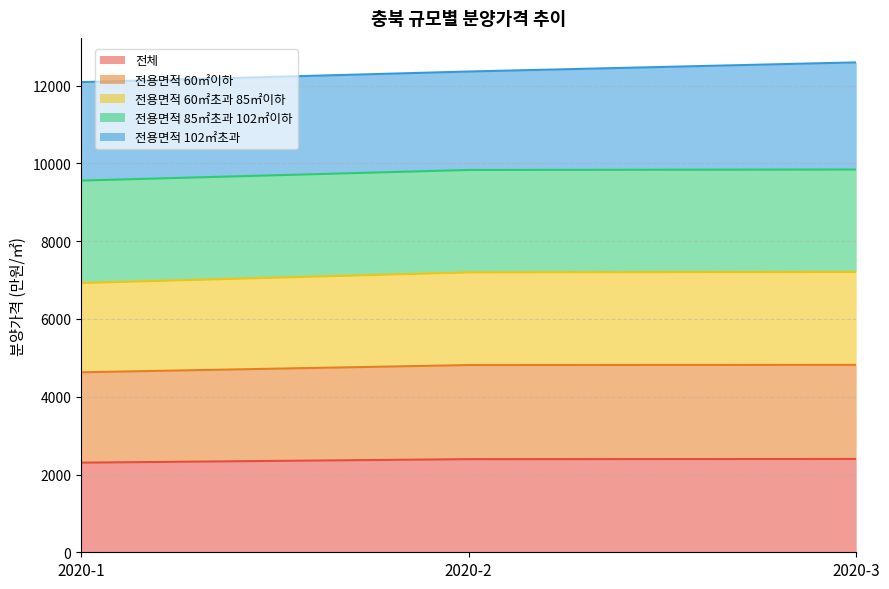

What is the total value across all series at 2020-1?

12092